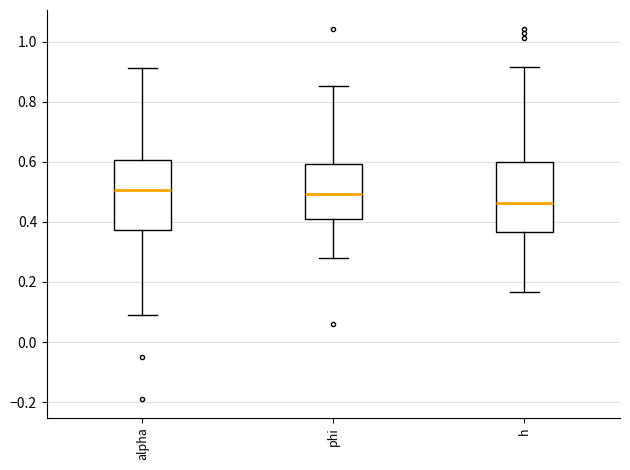

Reading left to right, transcribe this box plot: for each box, give where its median line is, the range the box spans, and where its two whiskers end, as read against the y-axis. The values are not printed on the chart, so give them approximately, as read against the axis.

alpha: median 0.50, box 0.38 to 0.60, whiskers 0.08 to 0.92
phi: median 0.50, box 0.42 to 0.60, whiskers 0.28 to 0.86
h: median 0.46, box 0.36 to 0.60, whiskers 0.16 to 0.92